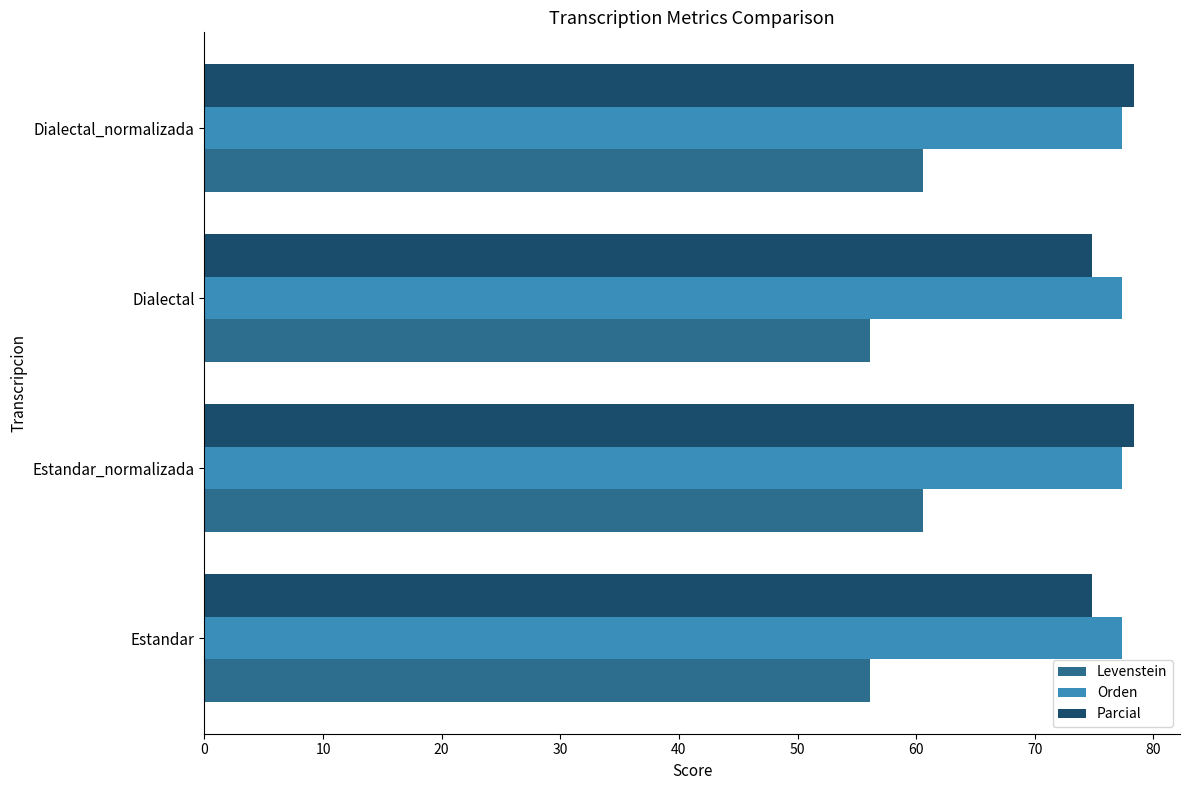

What is the highest value of the Orden series?

77.3